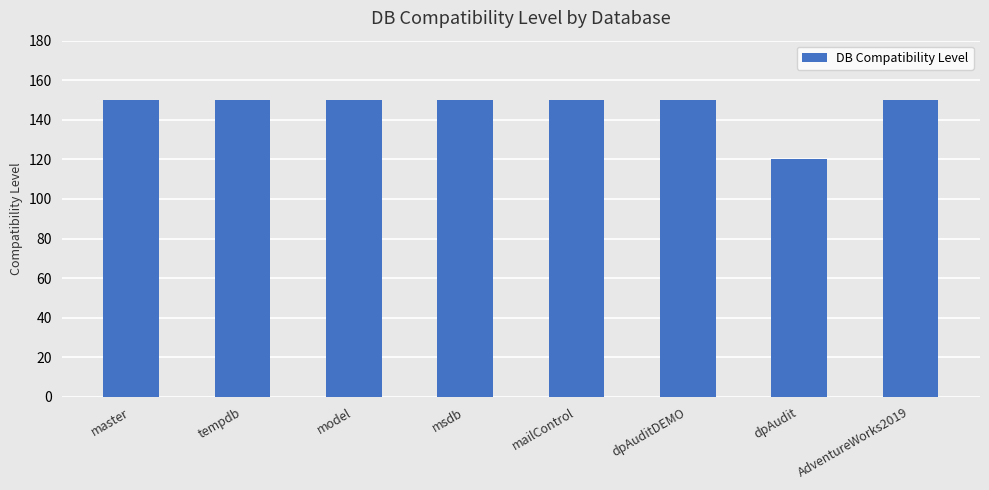

What is the difference between the second highest and minimum values?

30